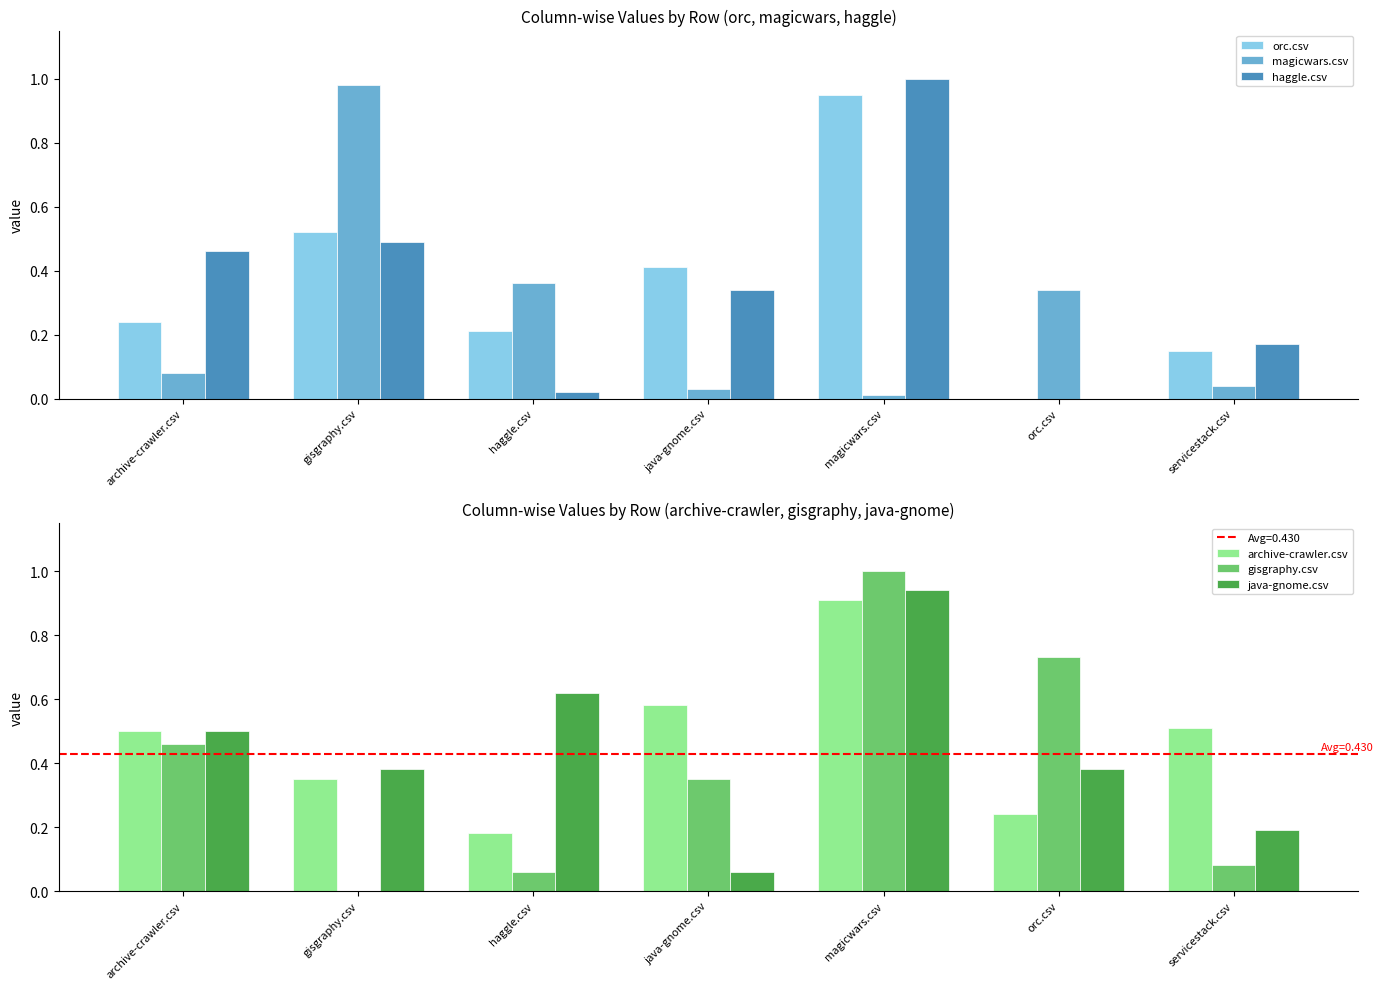

True or false: archive-crawler.csv has a value of 0.2 at orc.csv.

True